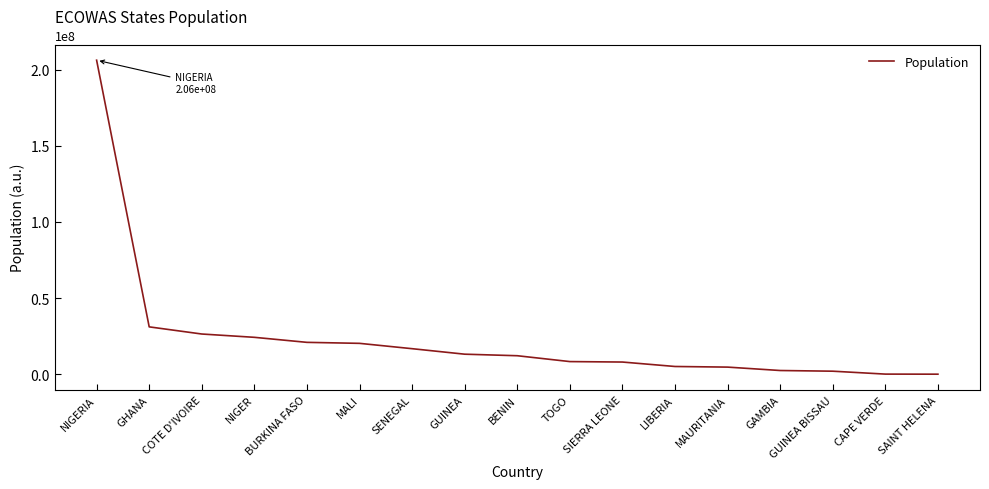

What is the approximate value at NIGER?

24206644